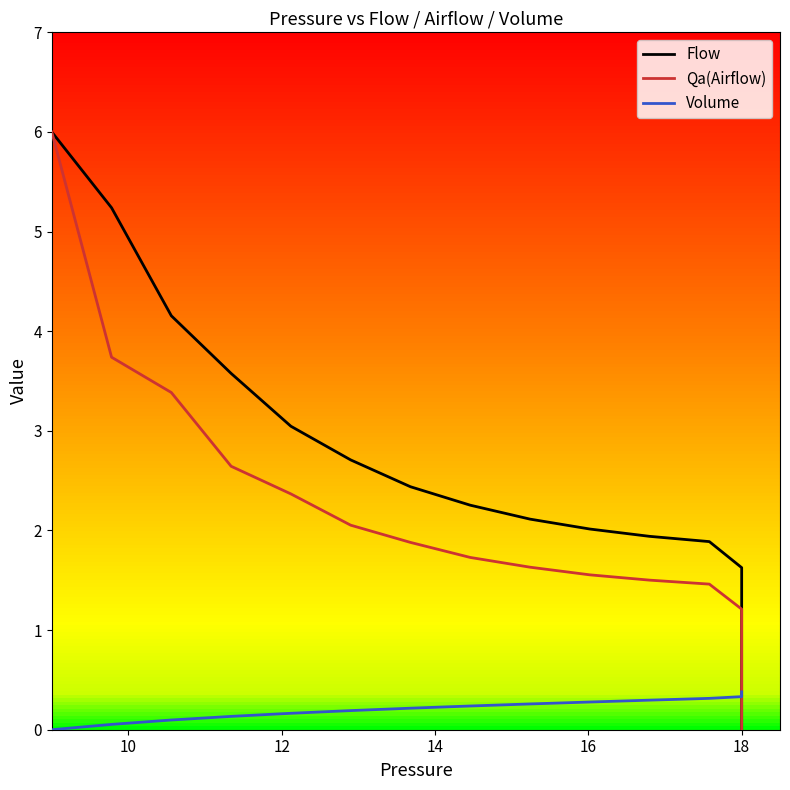

Does the chart display data point markers on the line(s)?

No